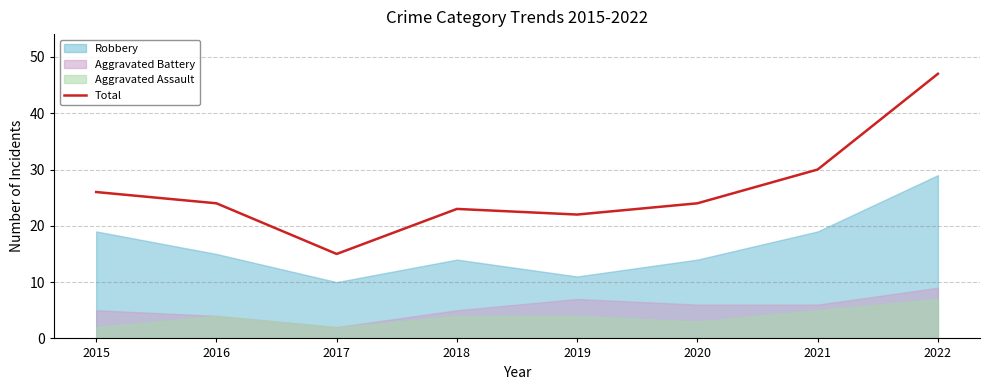

Where is the first local minimum?

2017